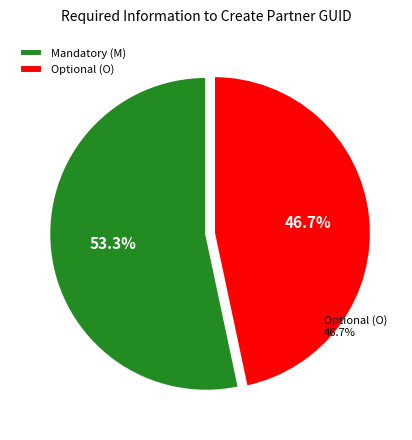

What is the total percentage of Optional (O) and Mandatory (M)?

100.0%